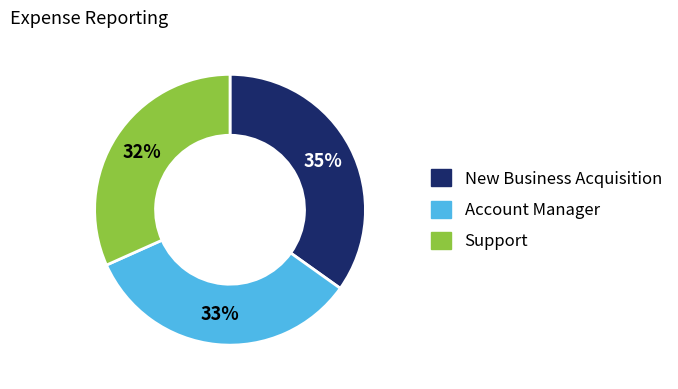

Does any single category account for the majority?

No